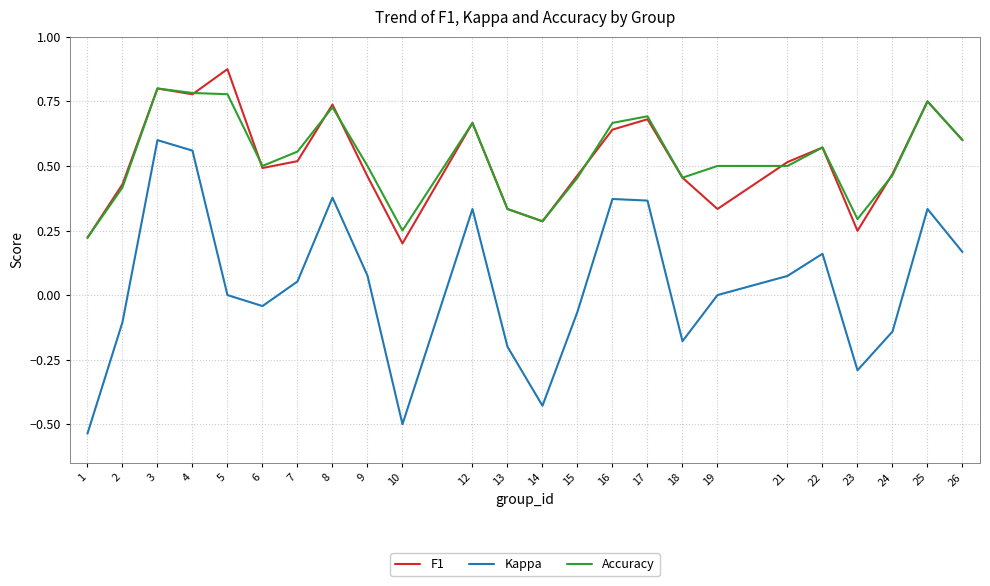

How many series are shown in this chart?

3